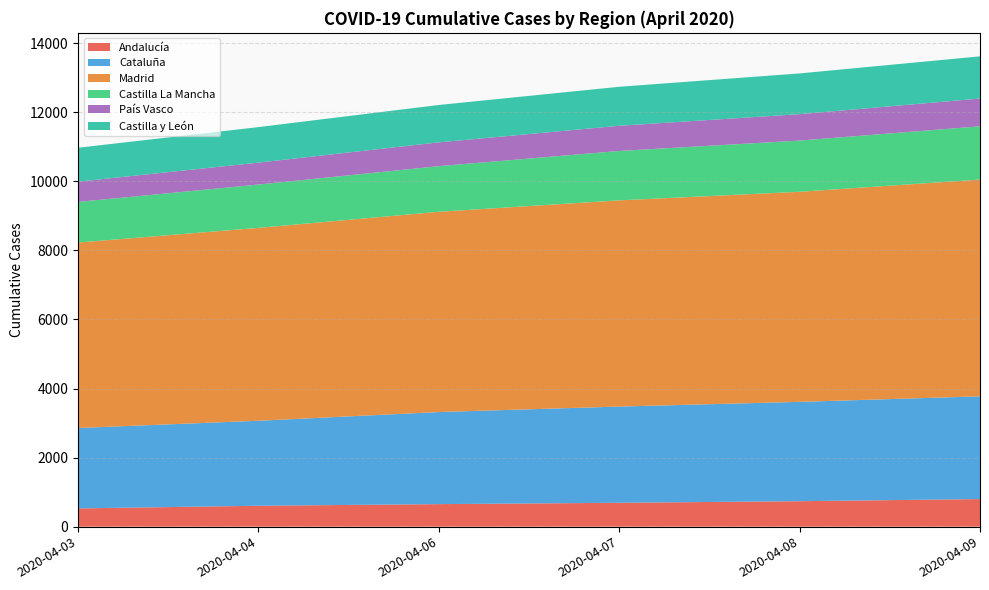

Reading right to left, list all the values displayed in this chart.

Andalucía: 2020-04-09=799	2020-04-08=737	2020-04-07=691	2020-04-06=652	2020-04-04=605	2020-04-03=528
Cataluña: 2020-04-09=2975	2020-04-08=2877	2020-04-07=2787	2020-04-06=2667	2020-04-04=2462	2020-04-03=2329
Madrid: 2020-04-09=6278	2020-04-08=6084	2020-04-07=5972	2020-04-06=5800	2020-04-04=5586	2020-04-03=5371
Castilla La Mancha: 2020-04-09=1543	2020-04-08=1483	2020-04-07=1431	2020-04-06=1322	2020-04-04=1255	2020-04-03=1177
País Vasco: 2020-04-09=804	2020-04-08=765	2020-04-07=729	2020-04-06=689	2020-04-04=635	2020-04-03=586
Castilla y León: 2020-04-09=1221	2020-04-08=1180	2020-04-07=1129	2020-04-06=1082	2020-04-04=1028	2020-04-03=982